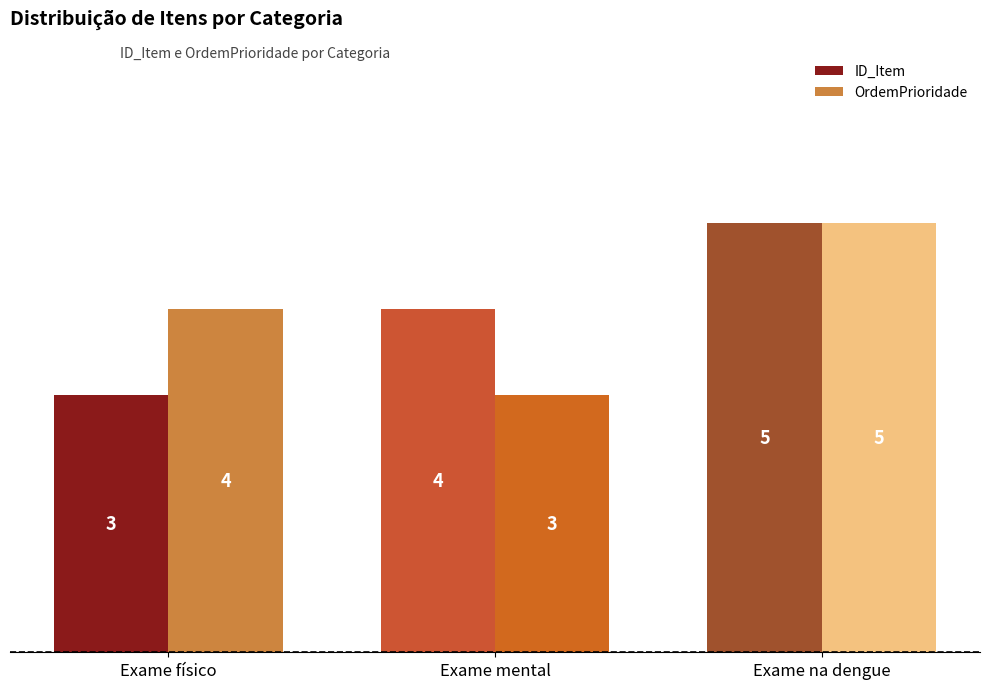

What is the spread (max minus min) of values at Exame físico?

1